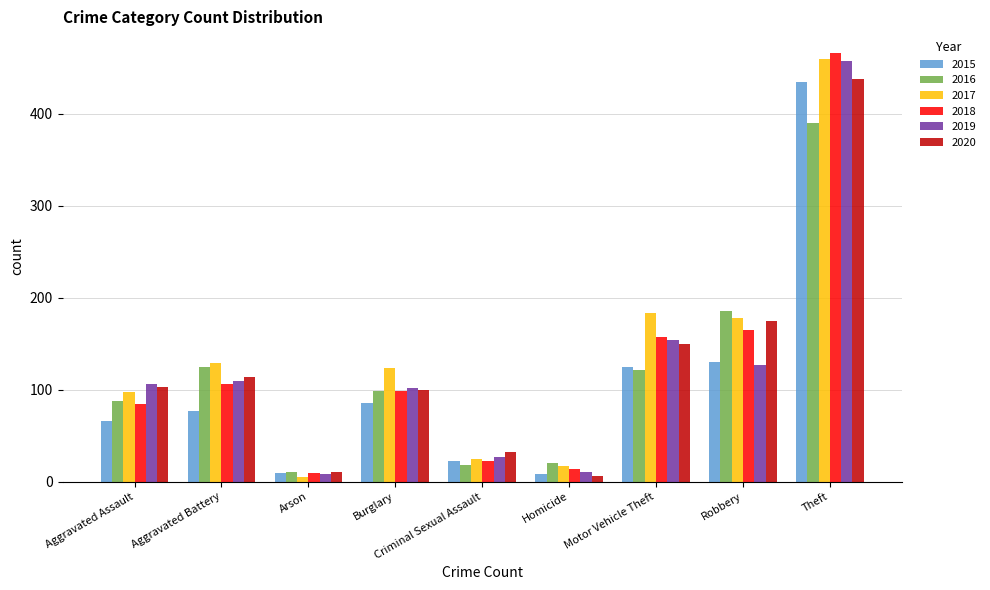

What is the approximate value of 2018 at Homicide?

14